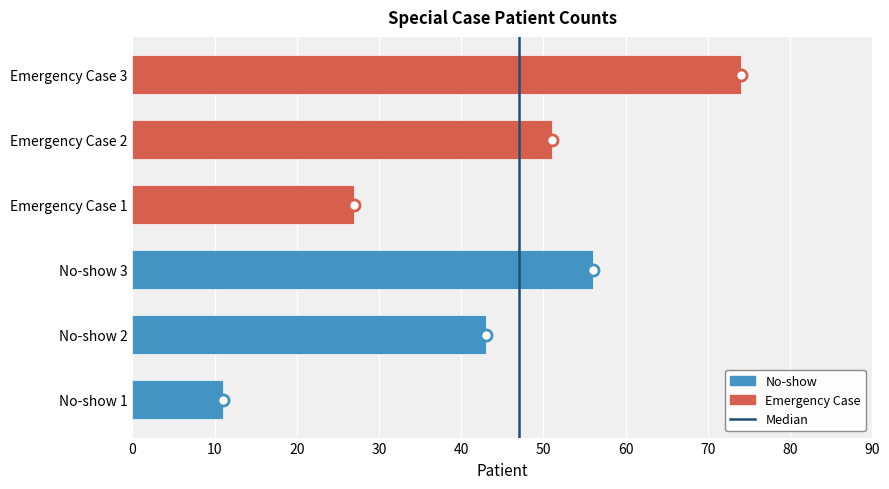

What is the sum of all values?

262